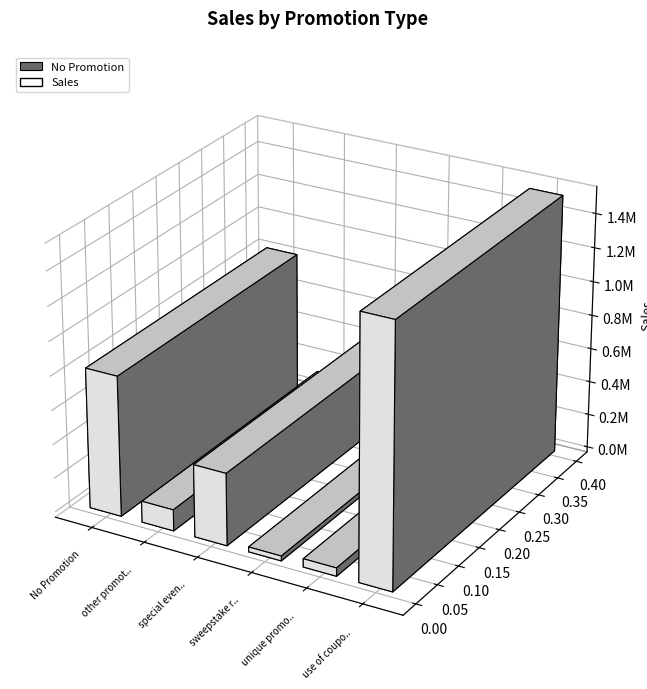

Which has a higher value, No Promotion or unique promotions?

No Promotion